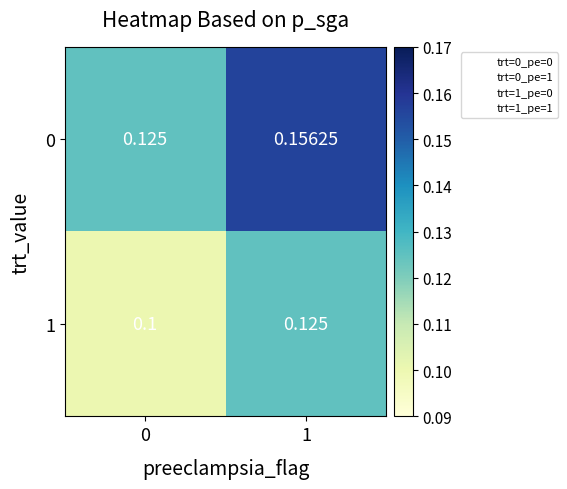

Is the value of 1 at 0 greater than the value of 0 at 0?

No